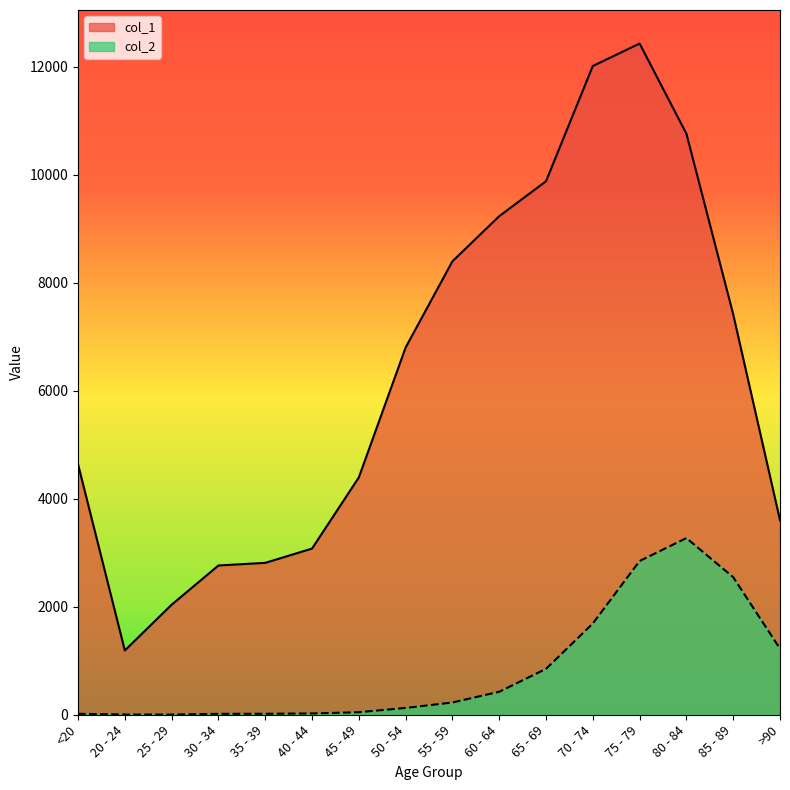

Where is col_2 nearest to the value 1638?

70 - 74